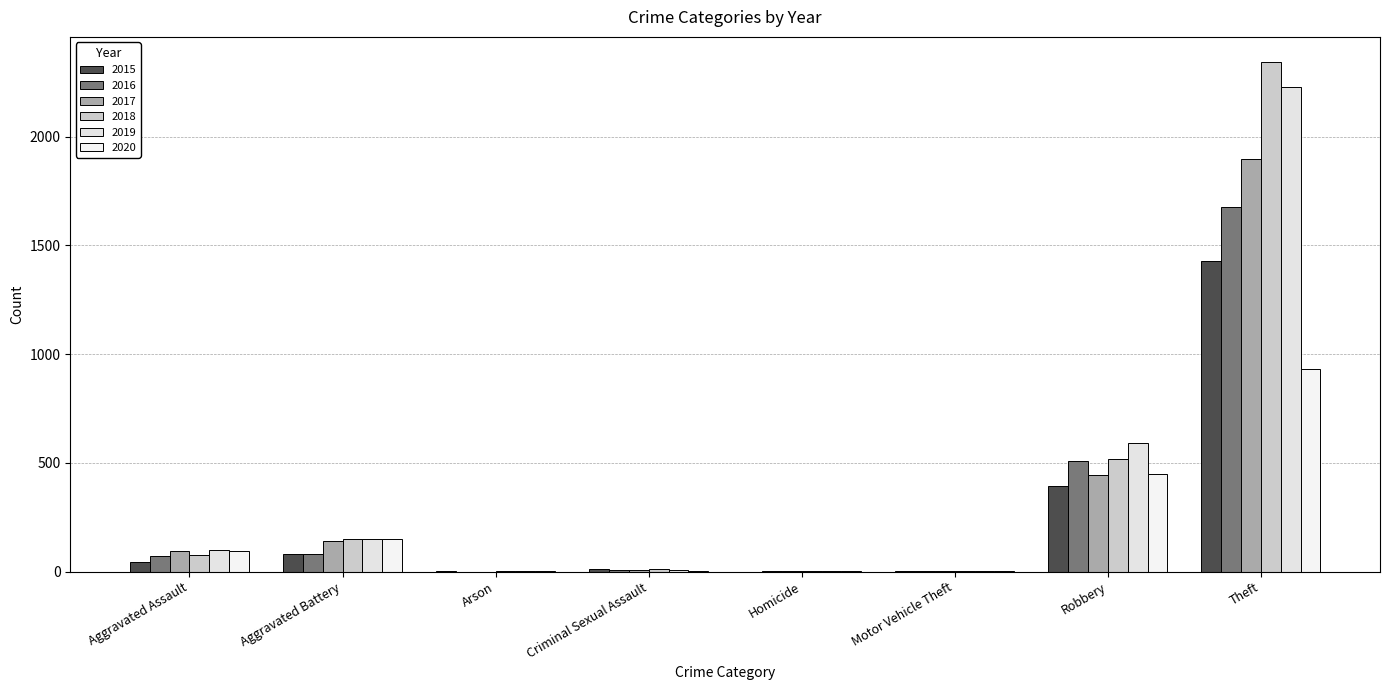

At which label does 2017 reach its minimum?

Arson